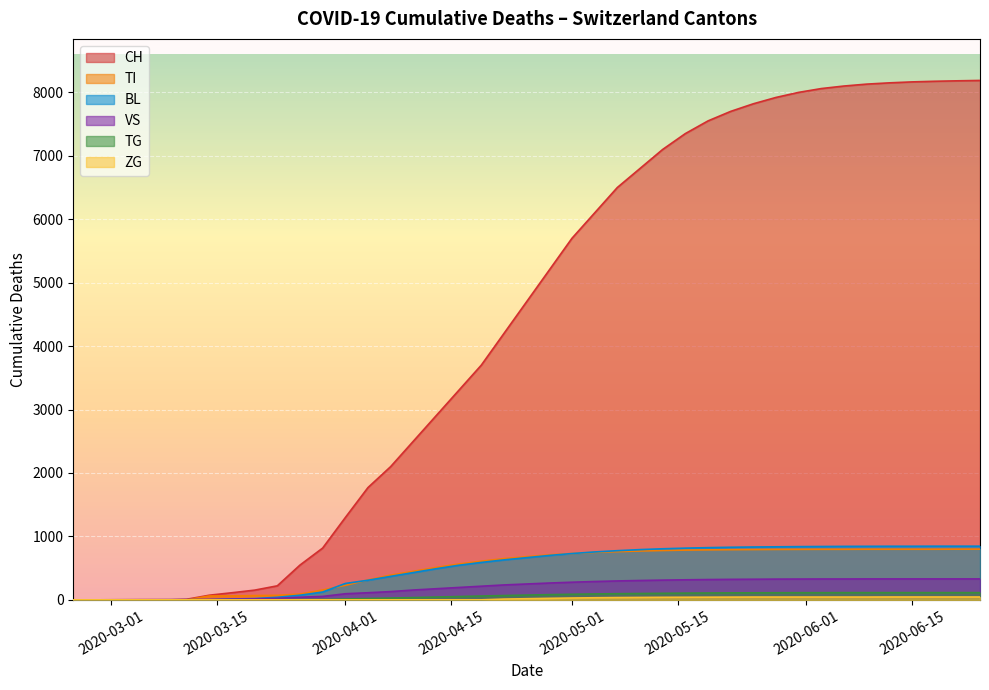

How many lines are shown in the chart?

6